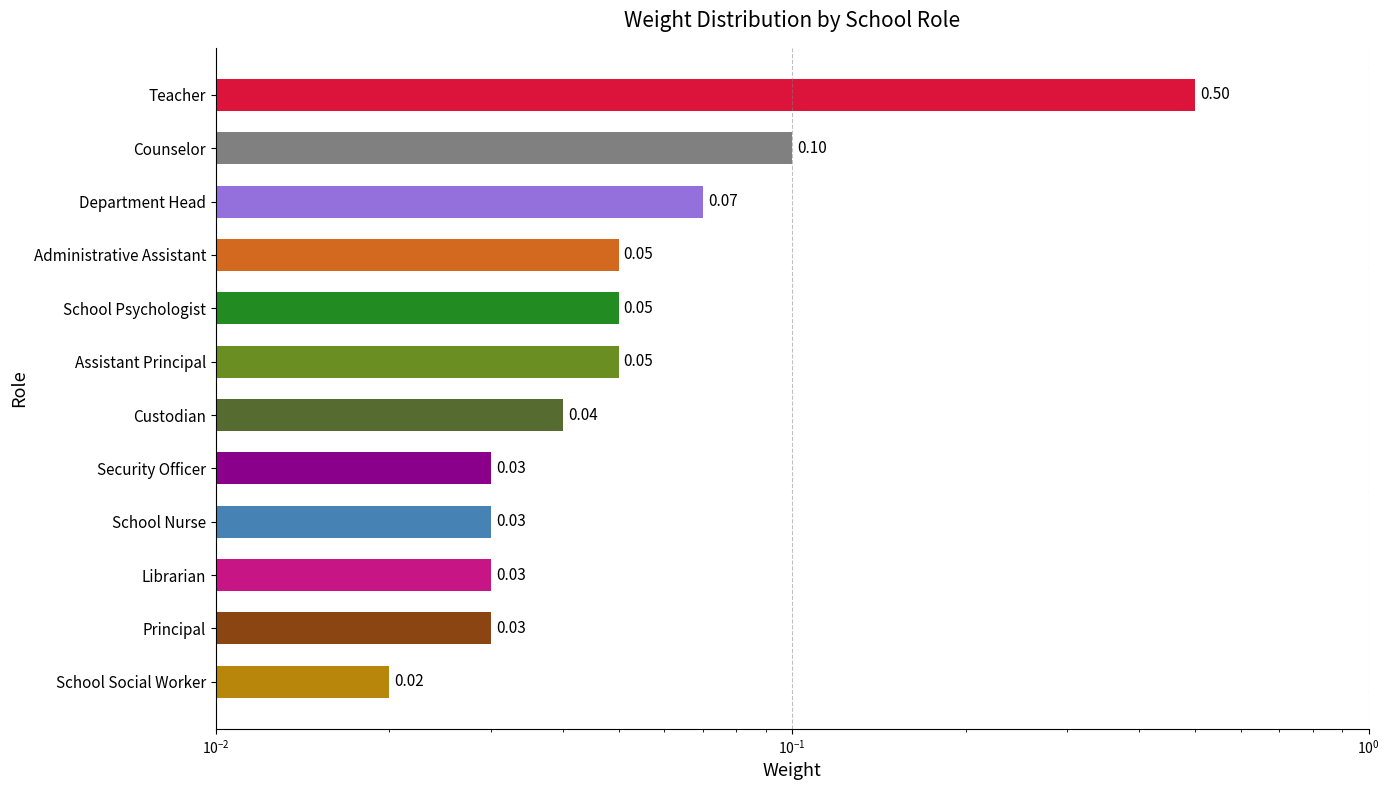

What is the sum of all values?

1.0